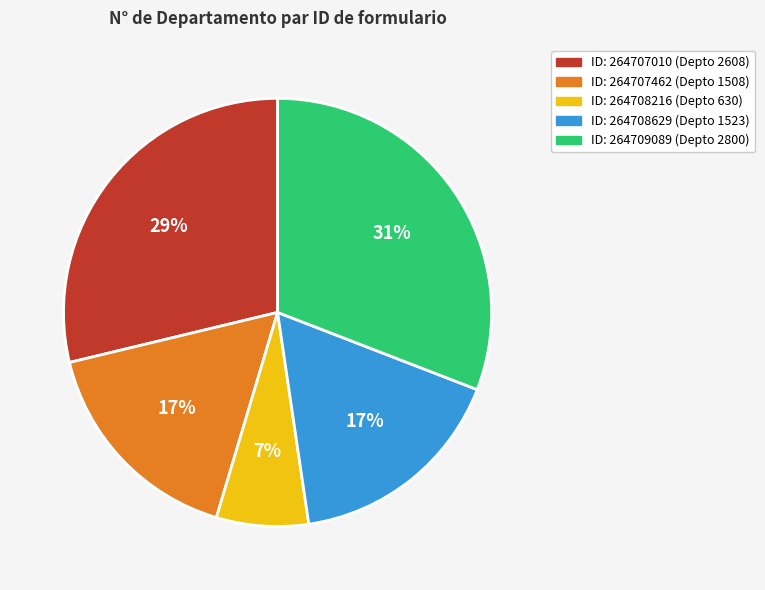

To the nearest percent, what is the difference between the largest and smallest slice percentages?

24%